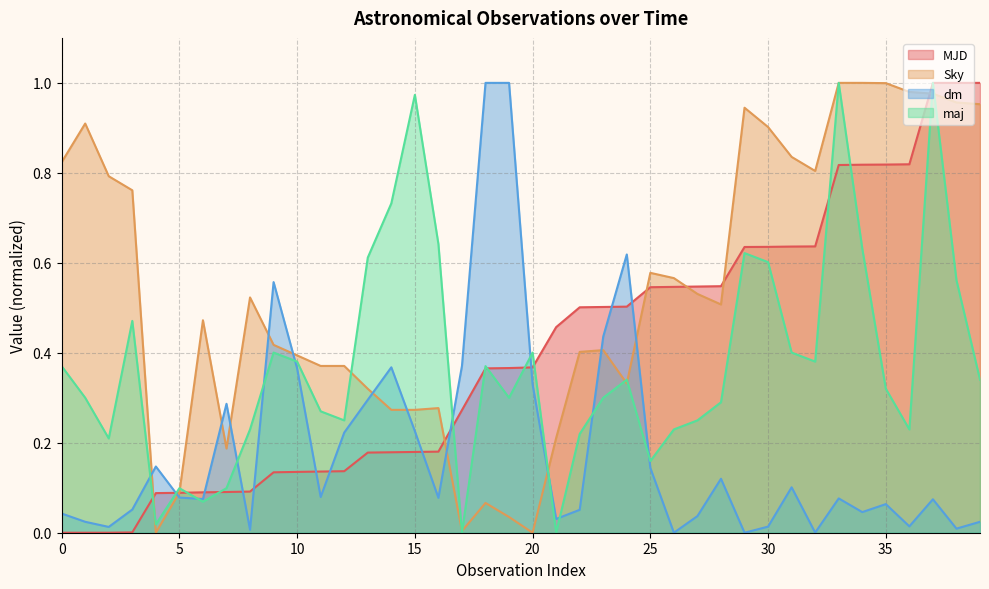

True or false: Sky has a value of -0.6 at 20.

False